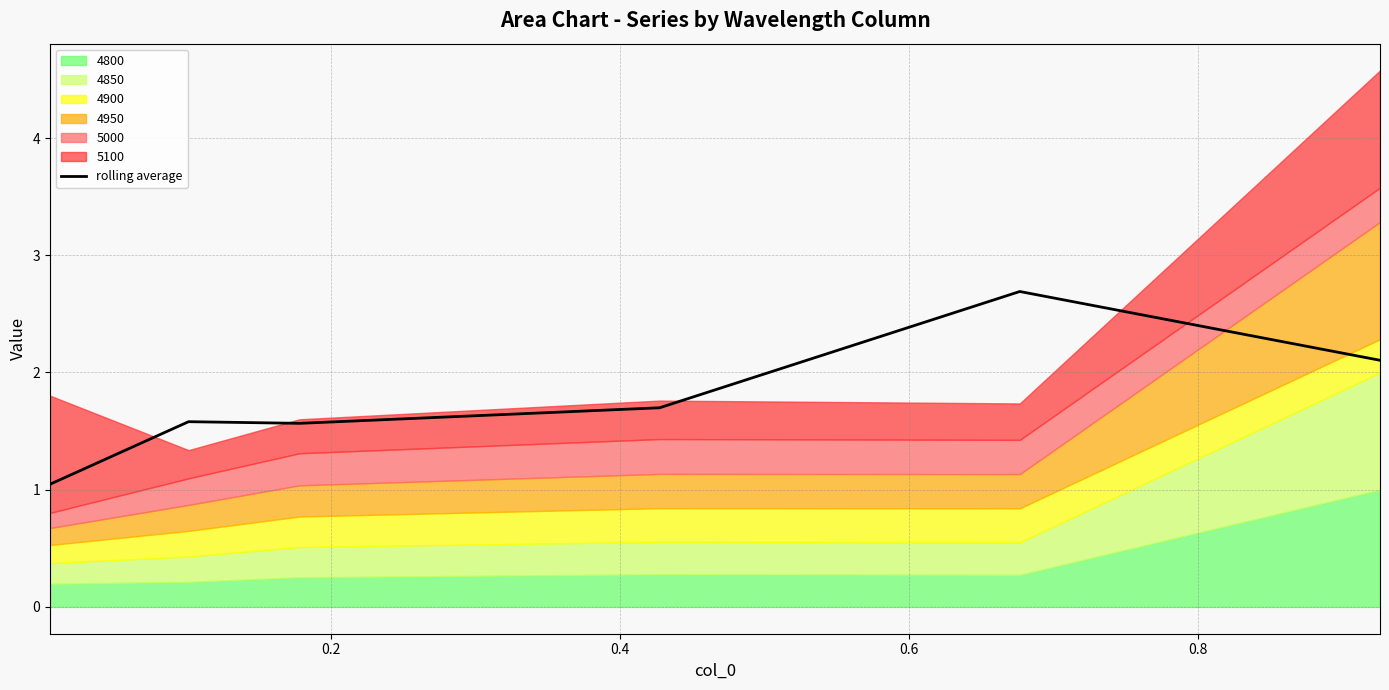

What is the value of the 1st point from the left?

1.0